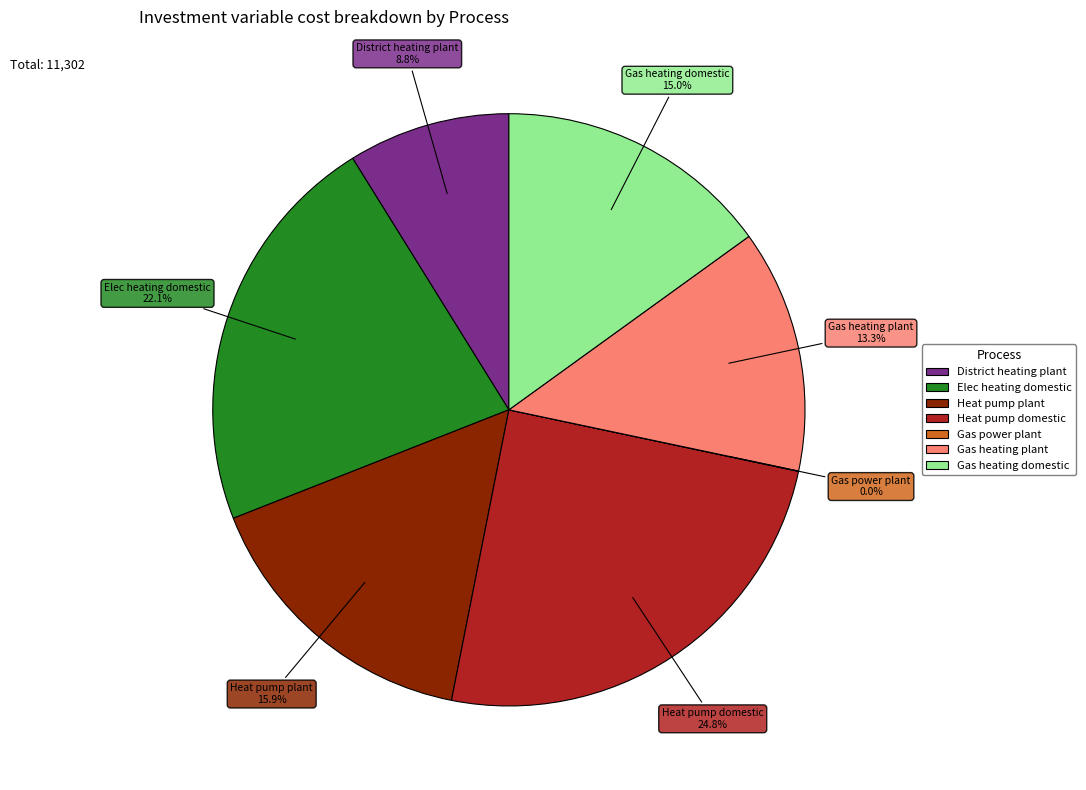

Which category has the biggest portion of the pie?

Heat pump domestic